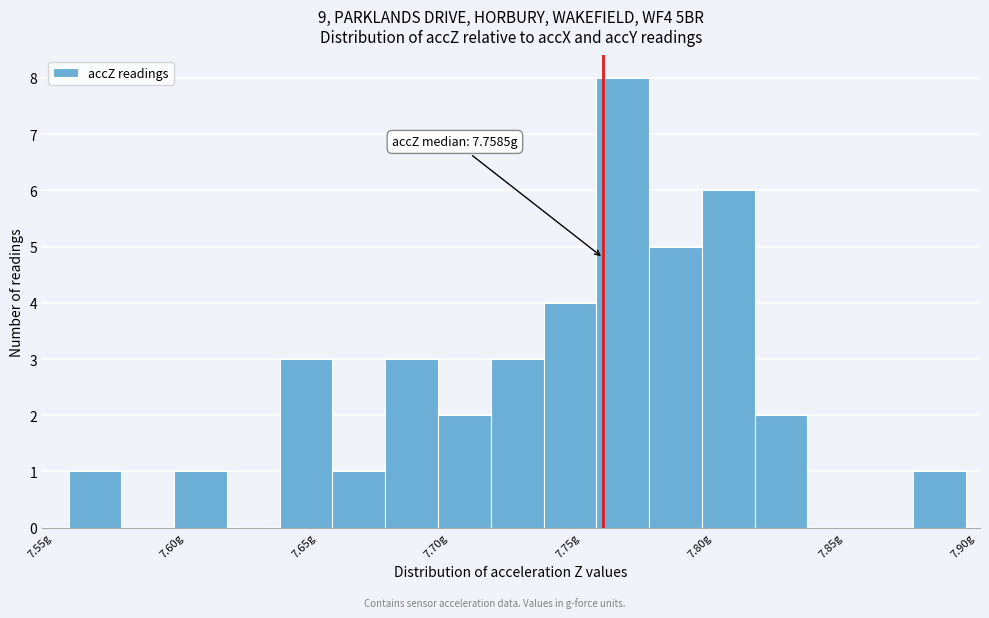

Which range on the x-axis has the tallest bar?

7.755 to 7.775